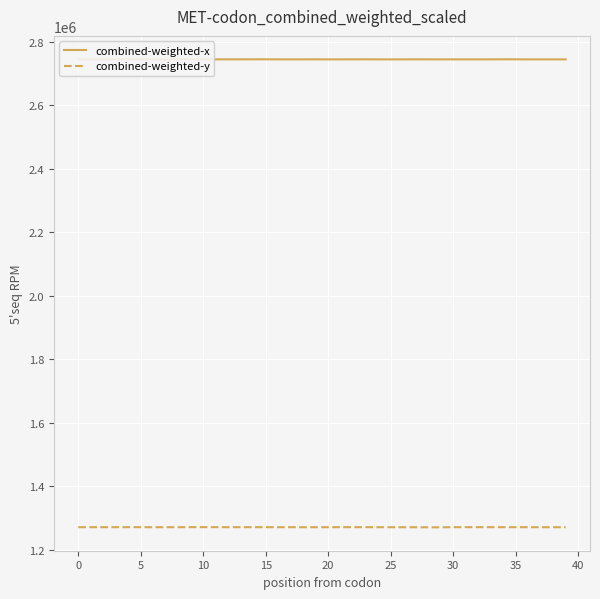

What is the average value of the combined-weighted-x series?

2744944.5